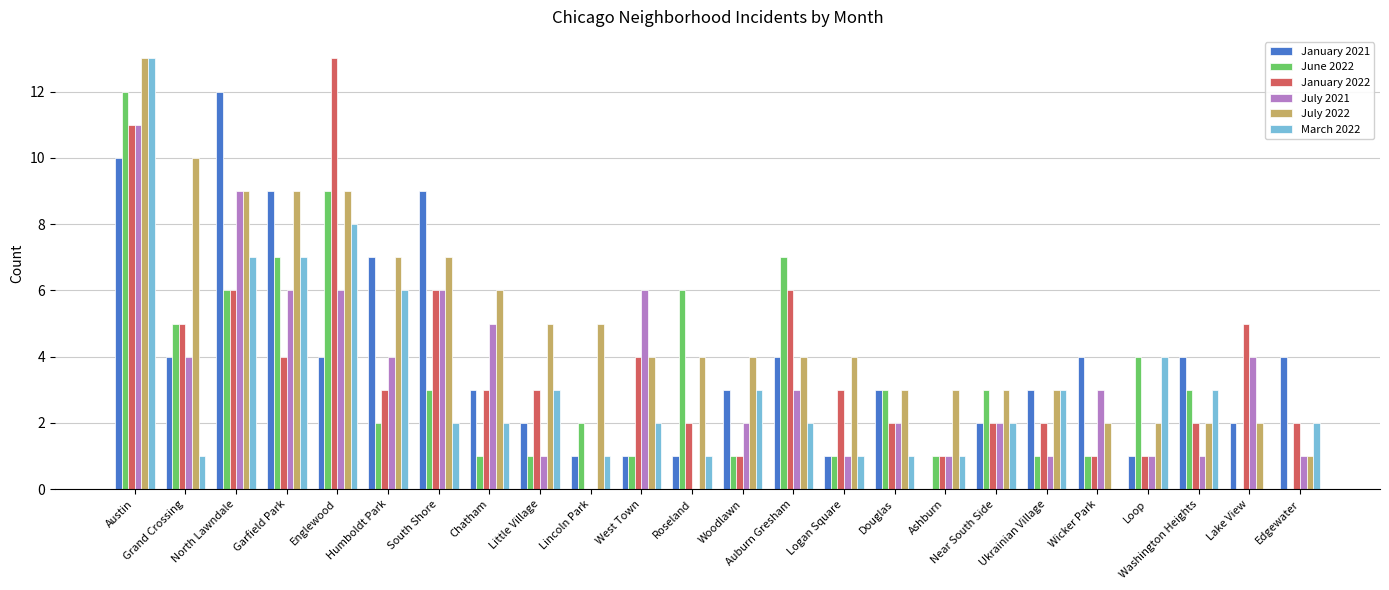

What is the sum of the January 2022 values at Ukrainian Village and Wicker Park?

3